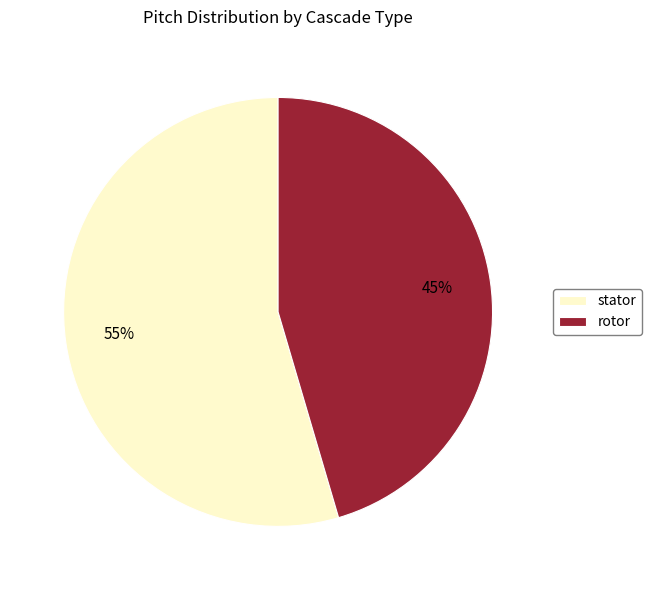

How many segments does this pie chart have?

2